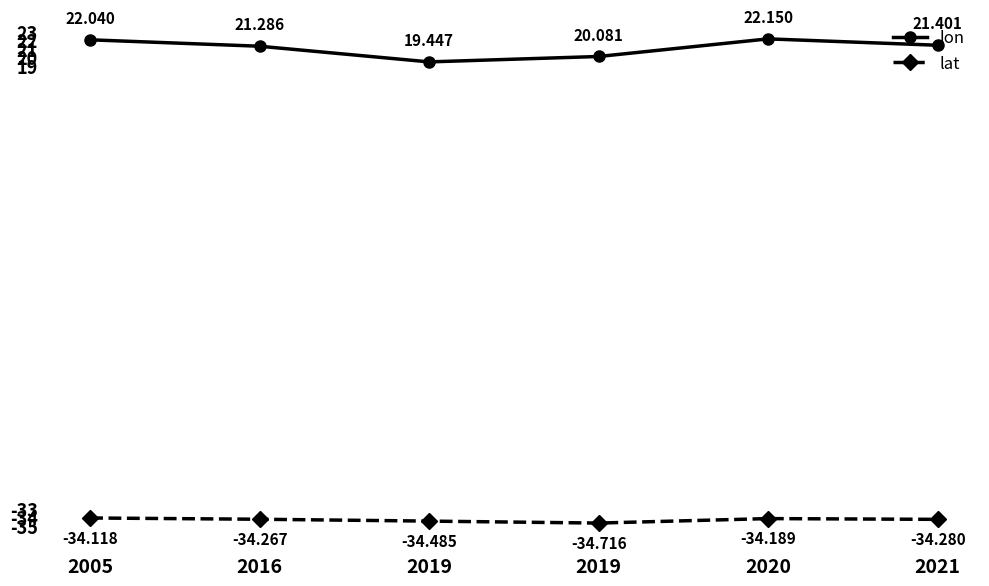

Reading right to left, transcribe all the data shown in this chart.

lon: 2021=21.4	2020=22.1	2019=20.1	2019=19.4	2016=21.3	2005=22.0
lat: 2021=-34.3	2020=-34.2	2019=-34.7	2019=-34.5	2016=-34.3	2005=-34.1